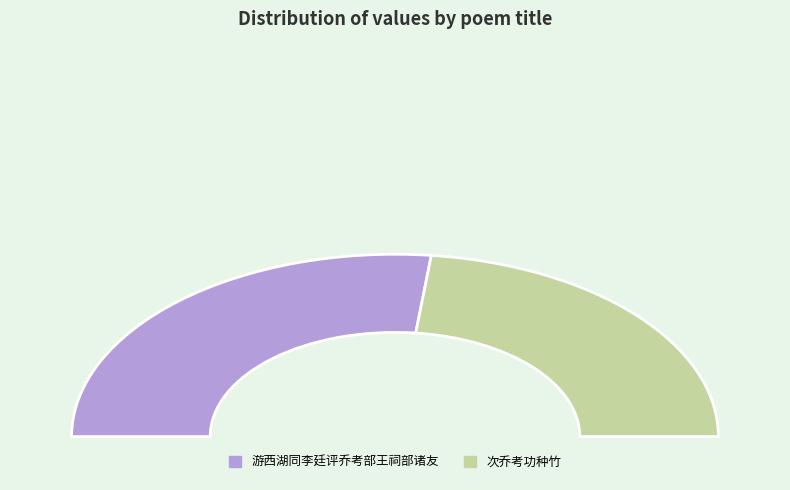

To the nearest percent, what is the average slice percentage?

50%